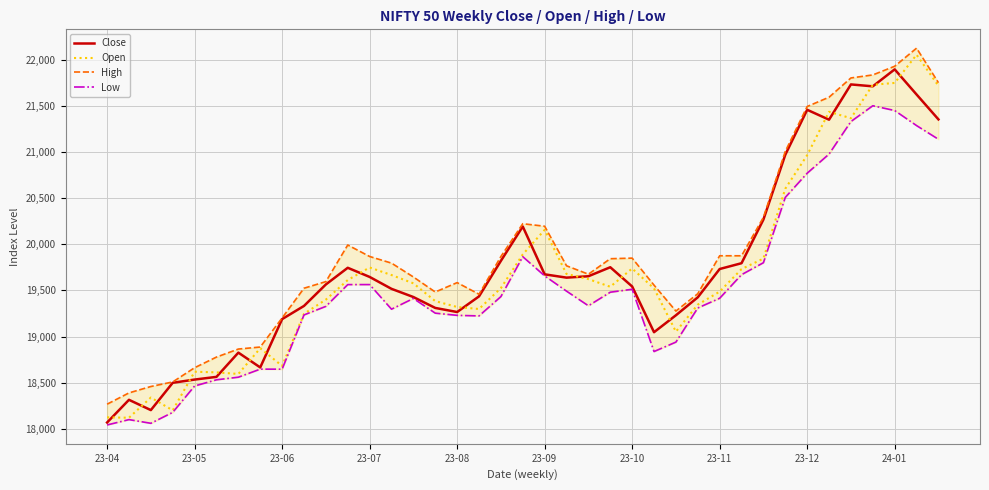

What is the sum of the Close values at 13 and 21?

39155.3